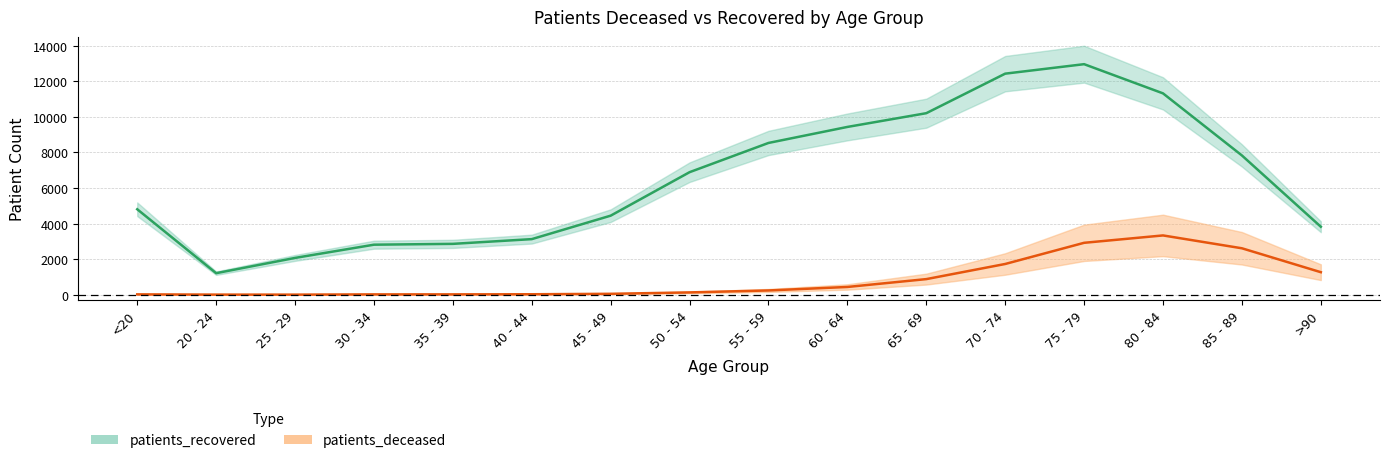

The value of patients_deceased at 50 - 54 is 128. True or false?

True